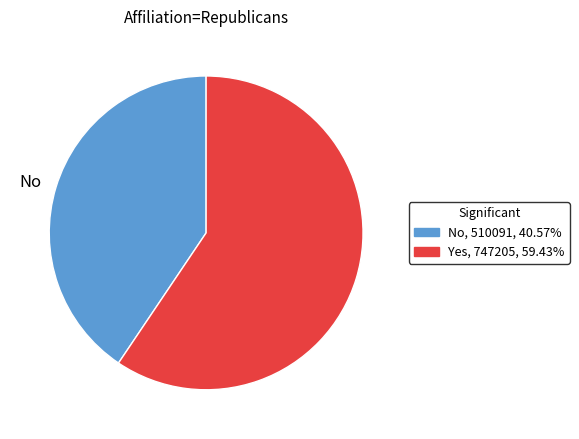

What is the smallest slice in the pie chart?

No